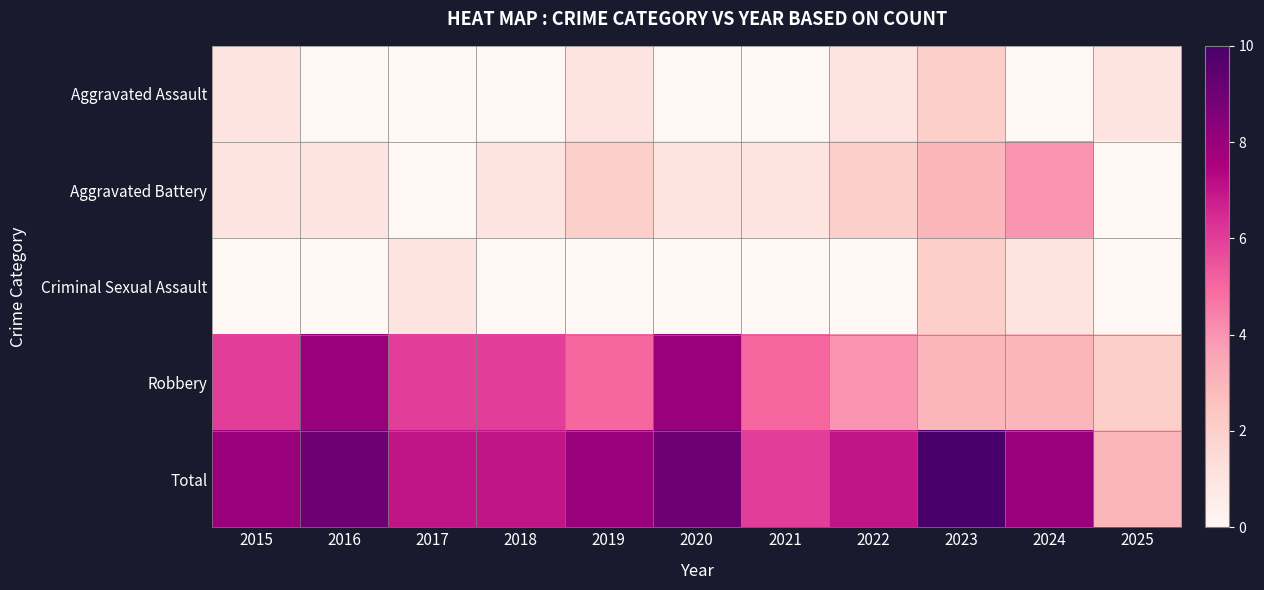

At which category is the sum across all series the highest?

2023